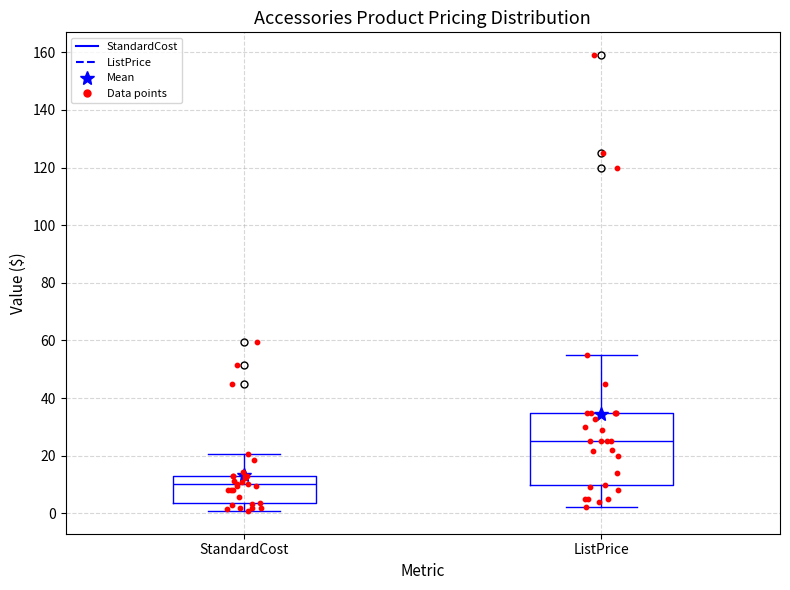

Where is the lower edge of the box for StandardCost on the y-axis? The values are not printed on the chart, so give them approximately, as read against the axis.

4